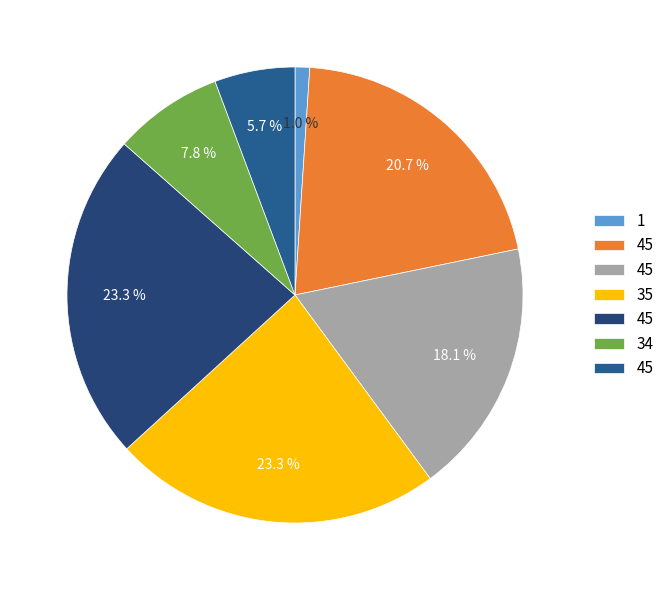

To the nearest percent, what is the difference between the largest and smallest slice percentages?

22%